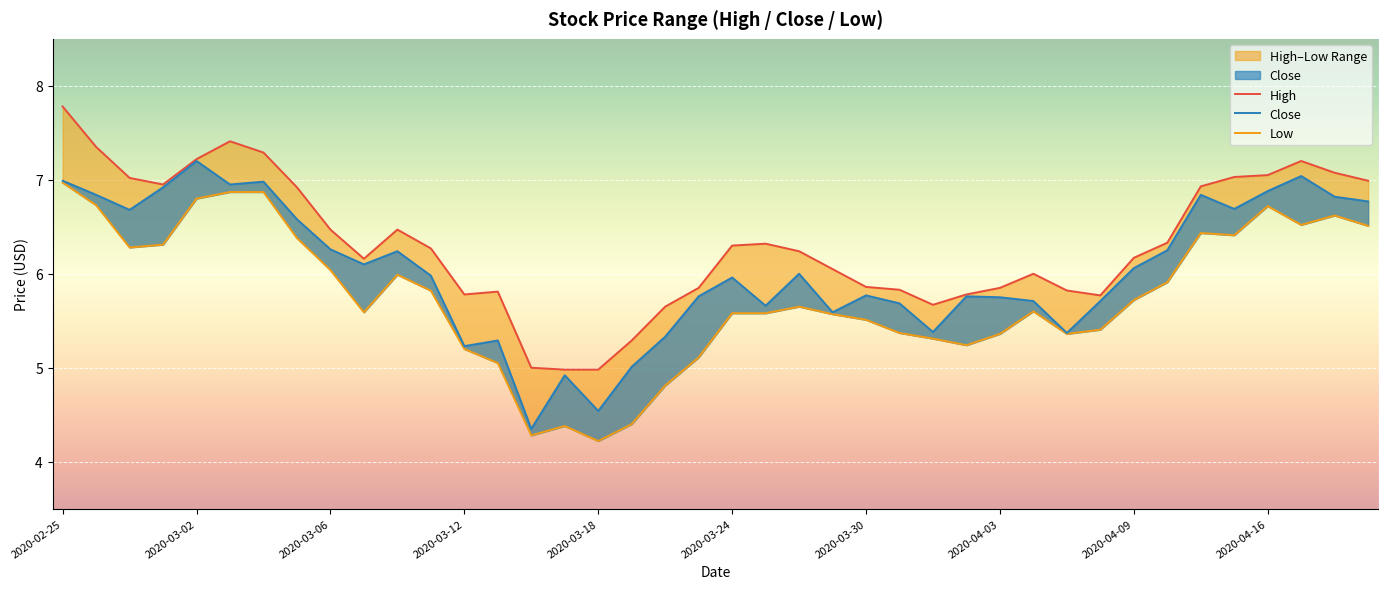

How many values in the Close series exceed 6?

19